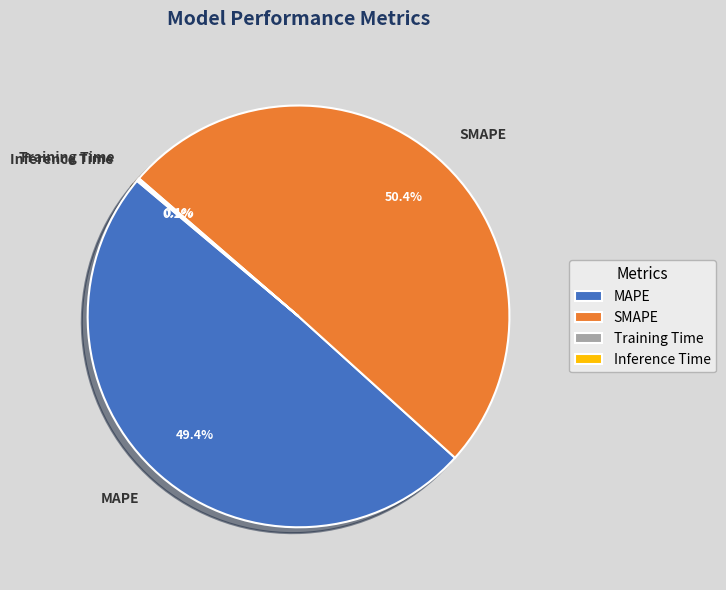

What portion of the pie excludes MAPE?

50.6%